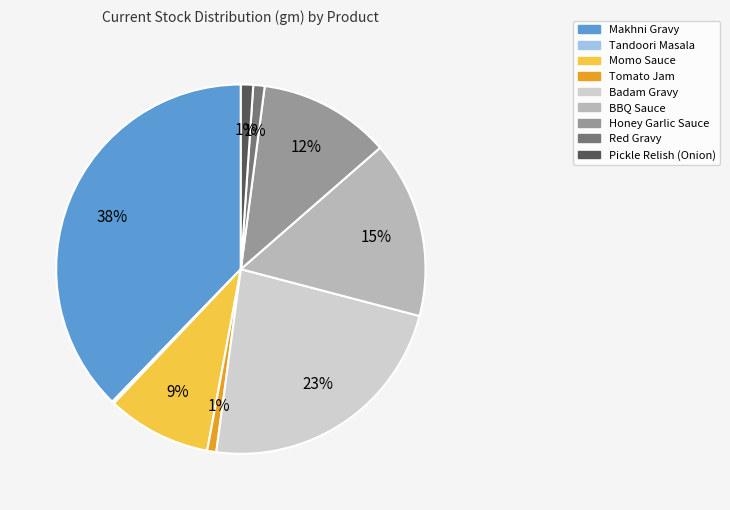

Does Badam Gravy account for over 50% of the chart?

No